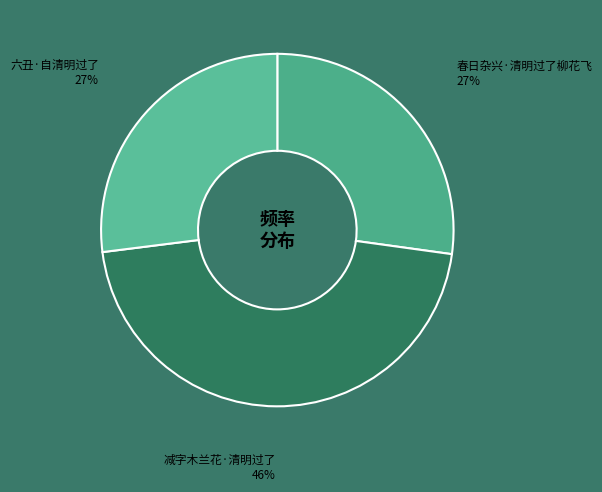

Is it true that 春日杂兴·清明过了柳花飞 is 16% of the pie?

False